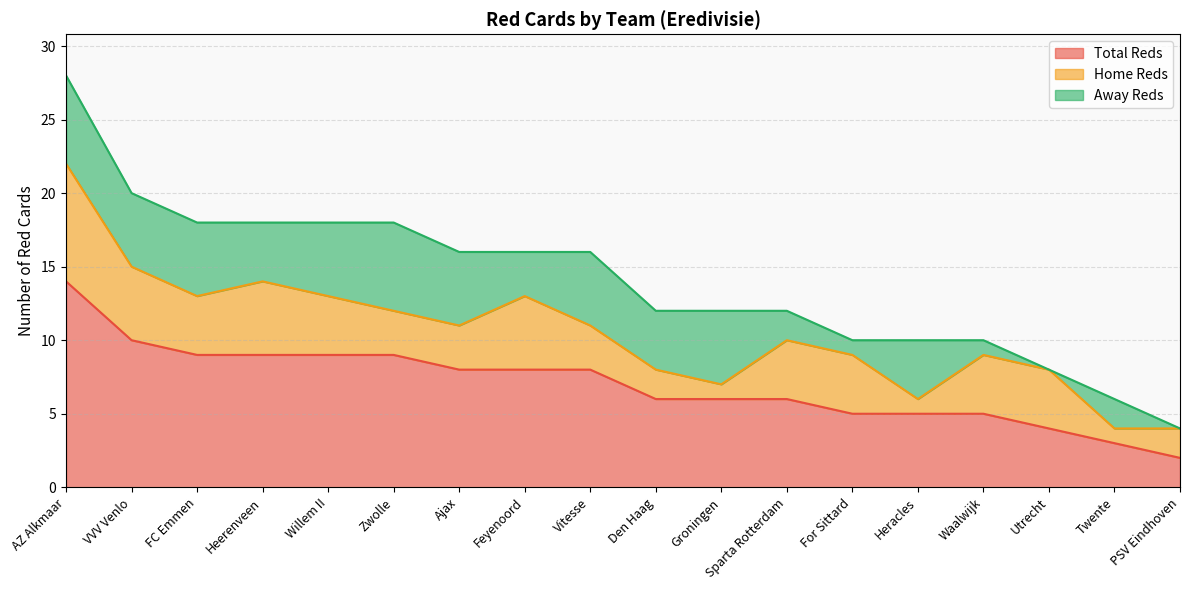

Read the Home Reds value at Waalwijk.

4